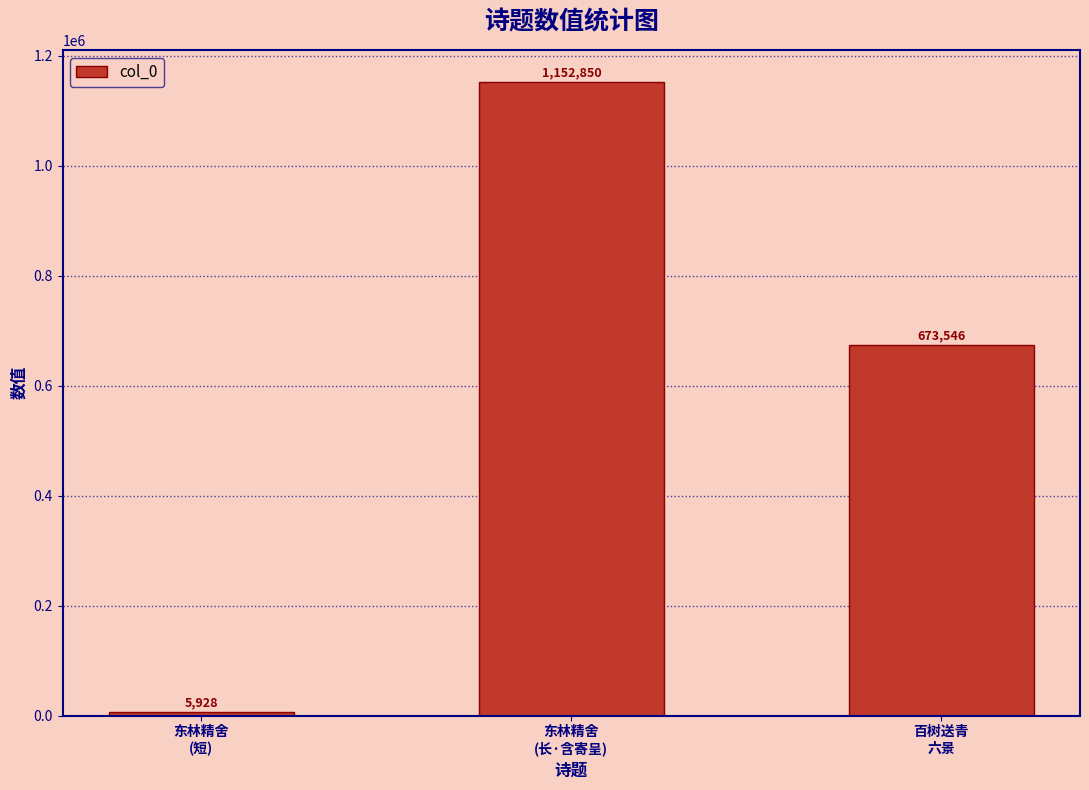

How many data points are less than 673546?

1